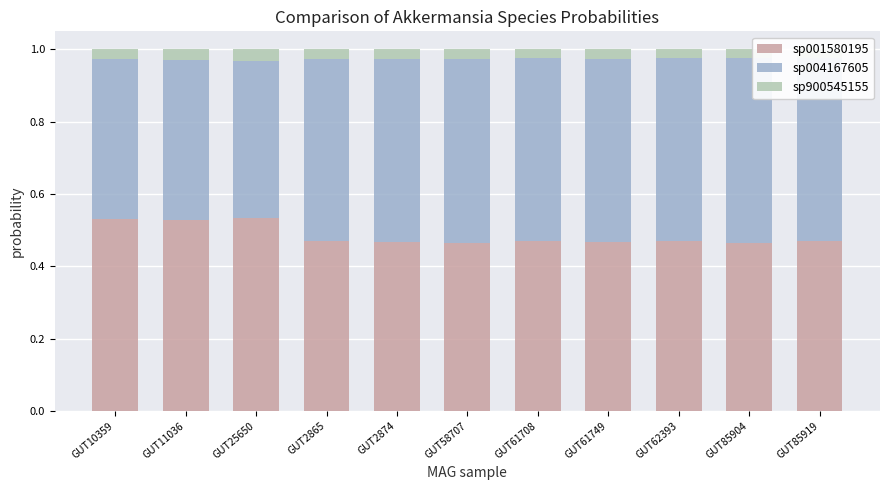

True or false: sp001580195 has a value of 0.3 at GUT2865.

False